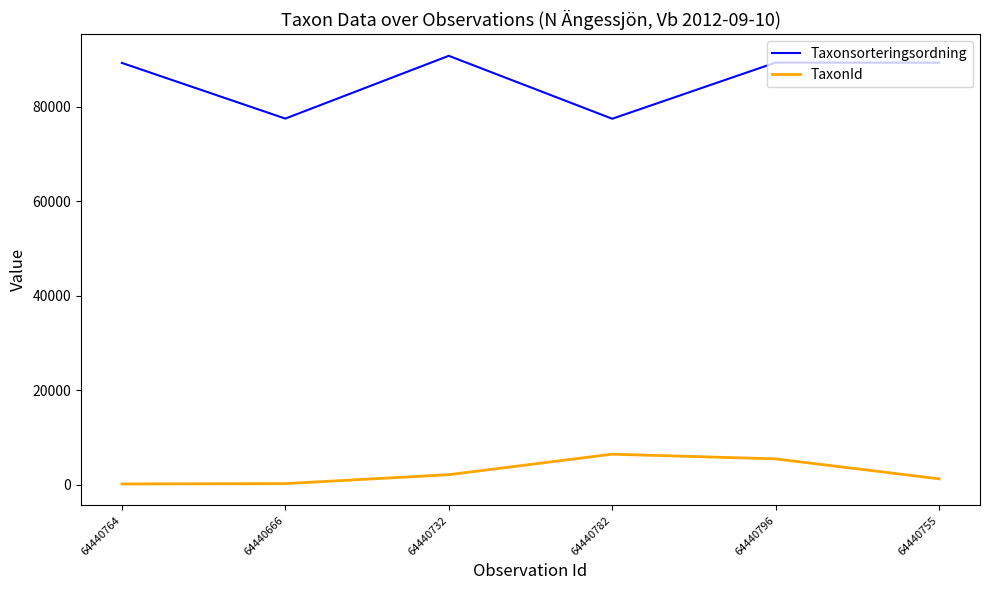

Rank the series by their maximum value, from lowest to highest.

TaxonId, Taxonsorteringsordning